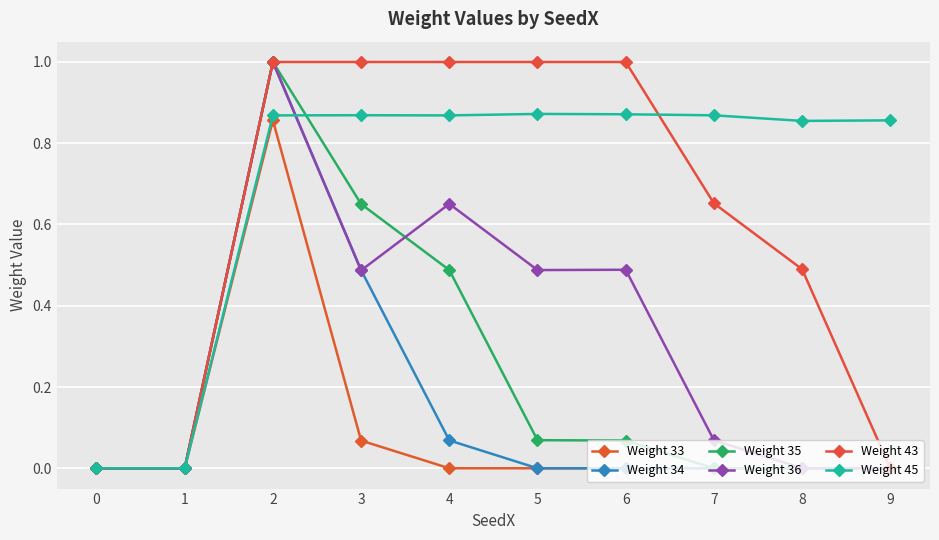

How many categories are shown in the chart?

10